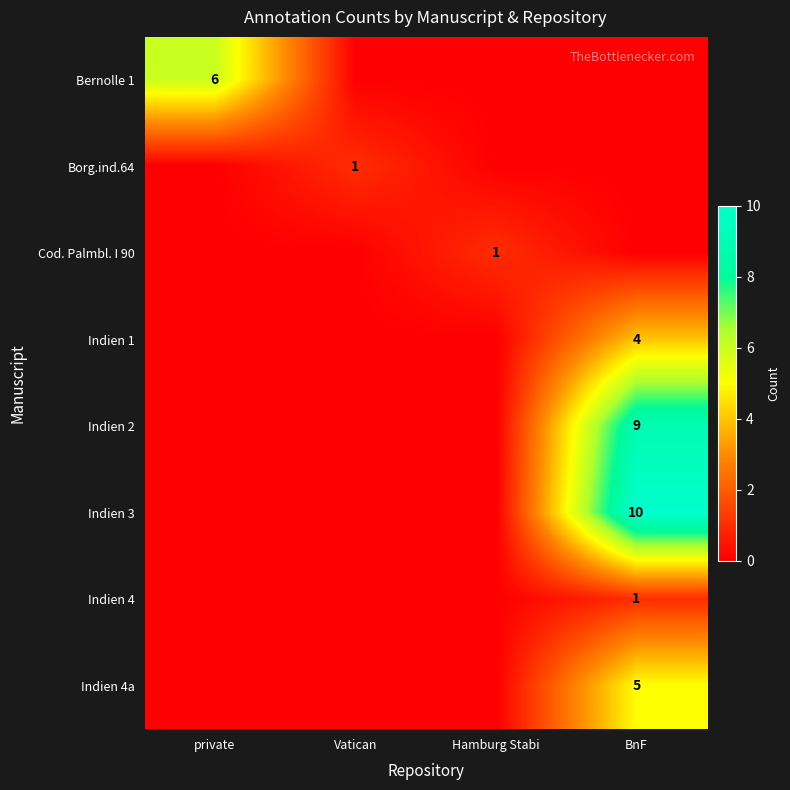

The value of Indien 4a at BnF is 8. True or false?

False